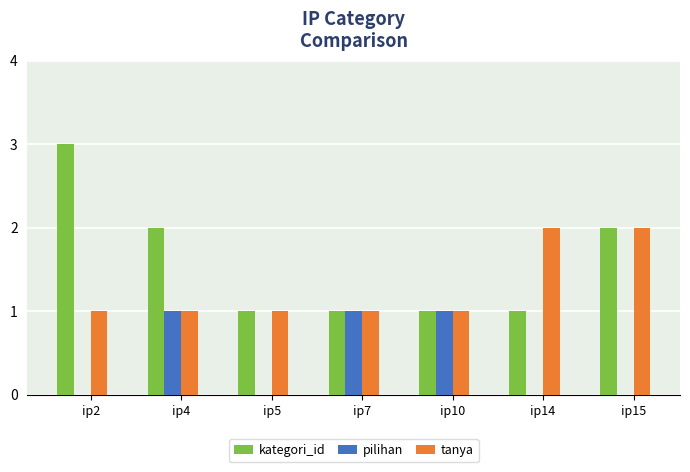

What is the difference between the tanya values at ip10 and ip14?

1